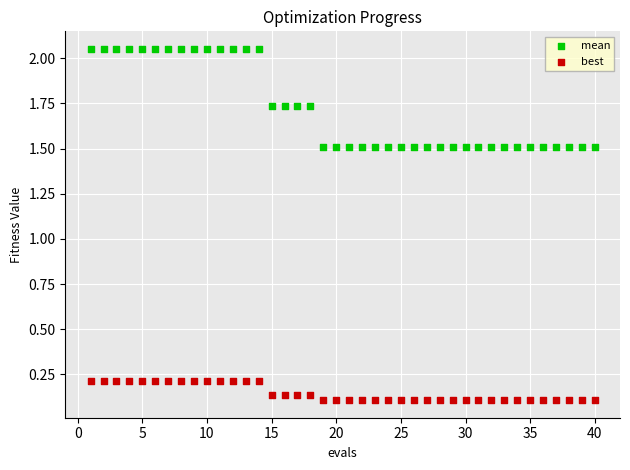

Across all data points, what is the range of Y values (max minus min)?

1.9